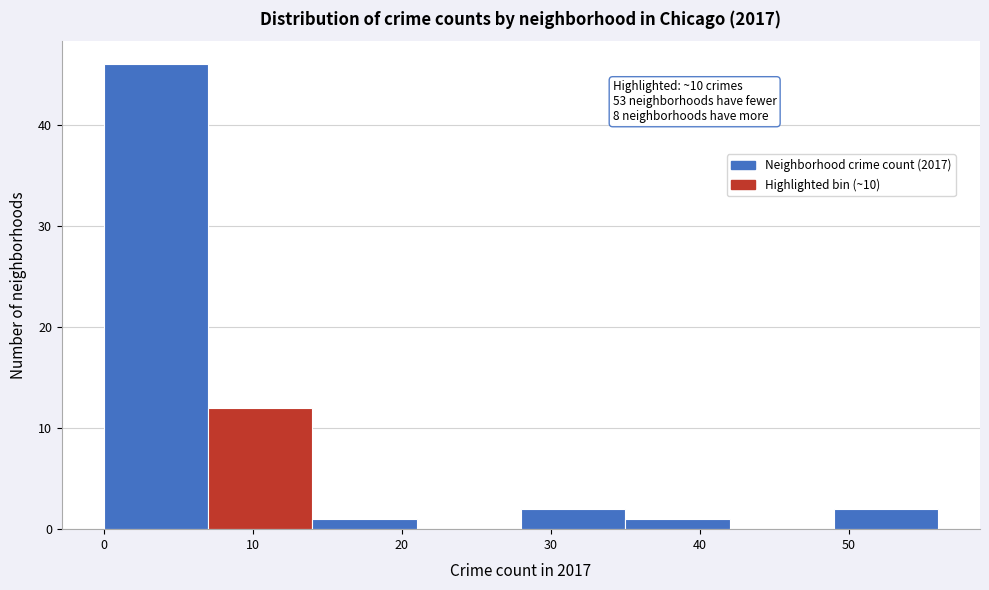

Over which range of the x-axis is the bar tallest?

0 to 7